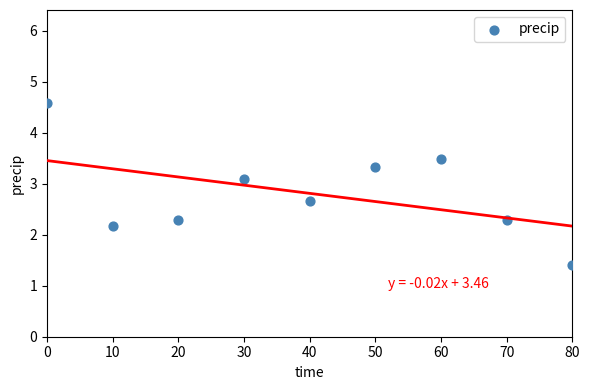

What Y value in the scatter plot is closest to 2?

2.2